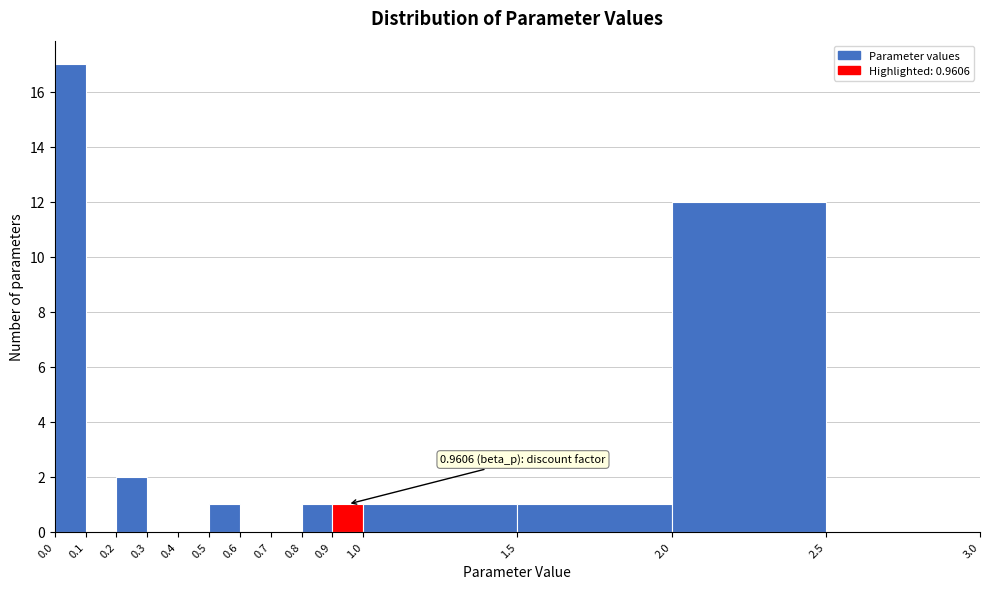

Which range on the x-axis has the tallest bar?

0.0 to 0.1